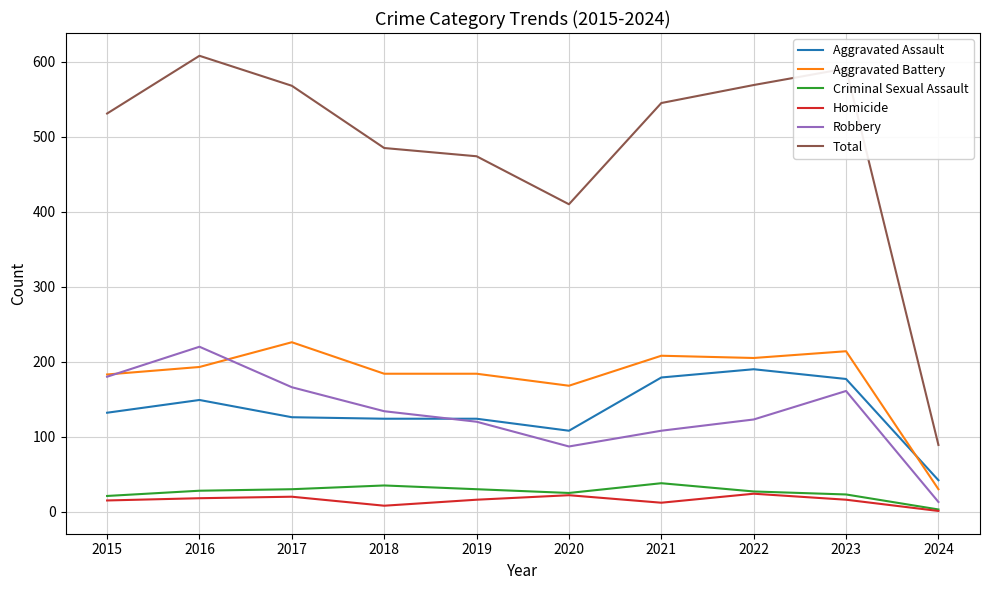

True or false: Total has a value of 485 at 2018.

True